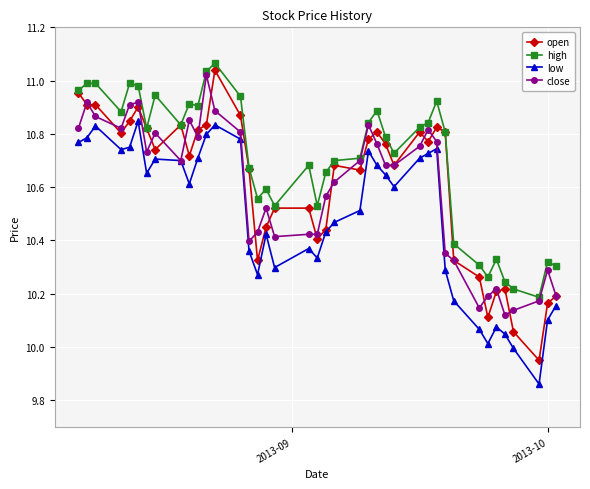

Does the chart display data point markers on the line(s)?

Yes